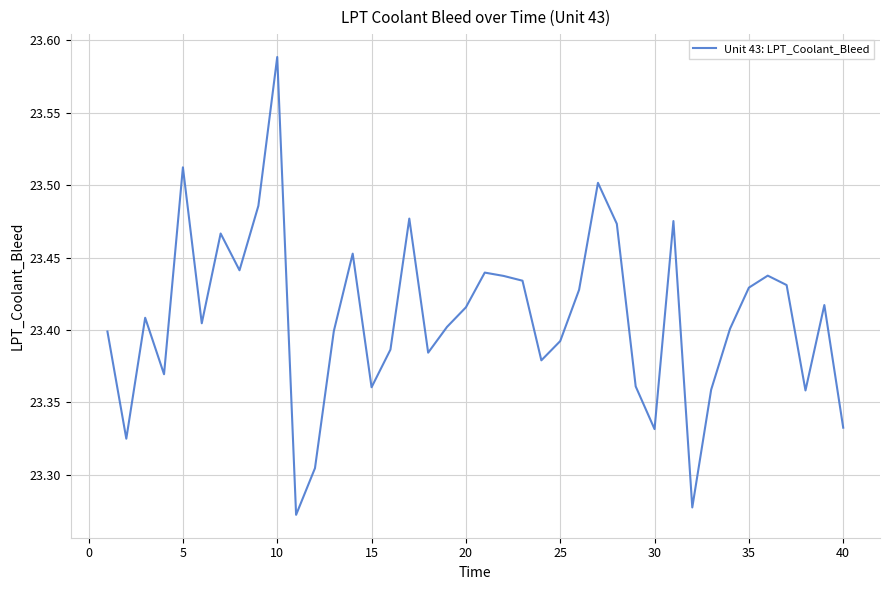

What is the difference between the maximum and minimum values?

0.3